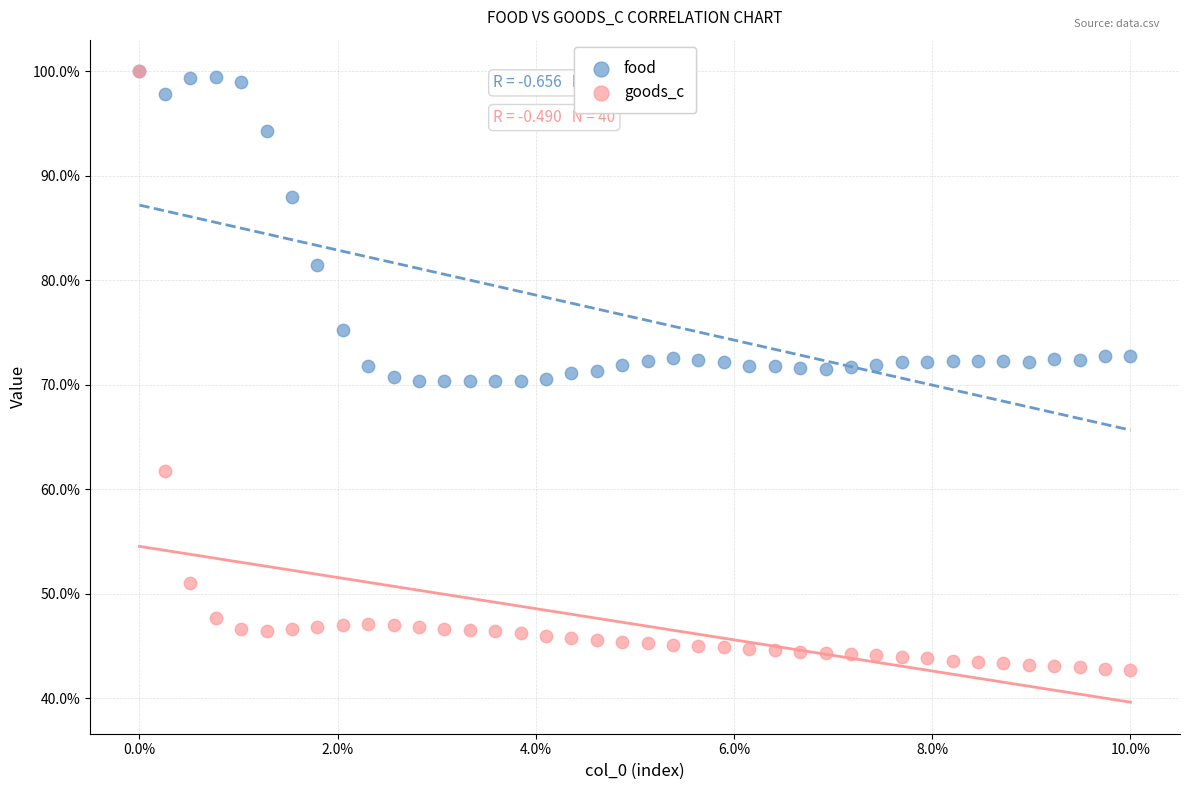

Which series contains the lowest Y value?

goods_c